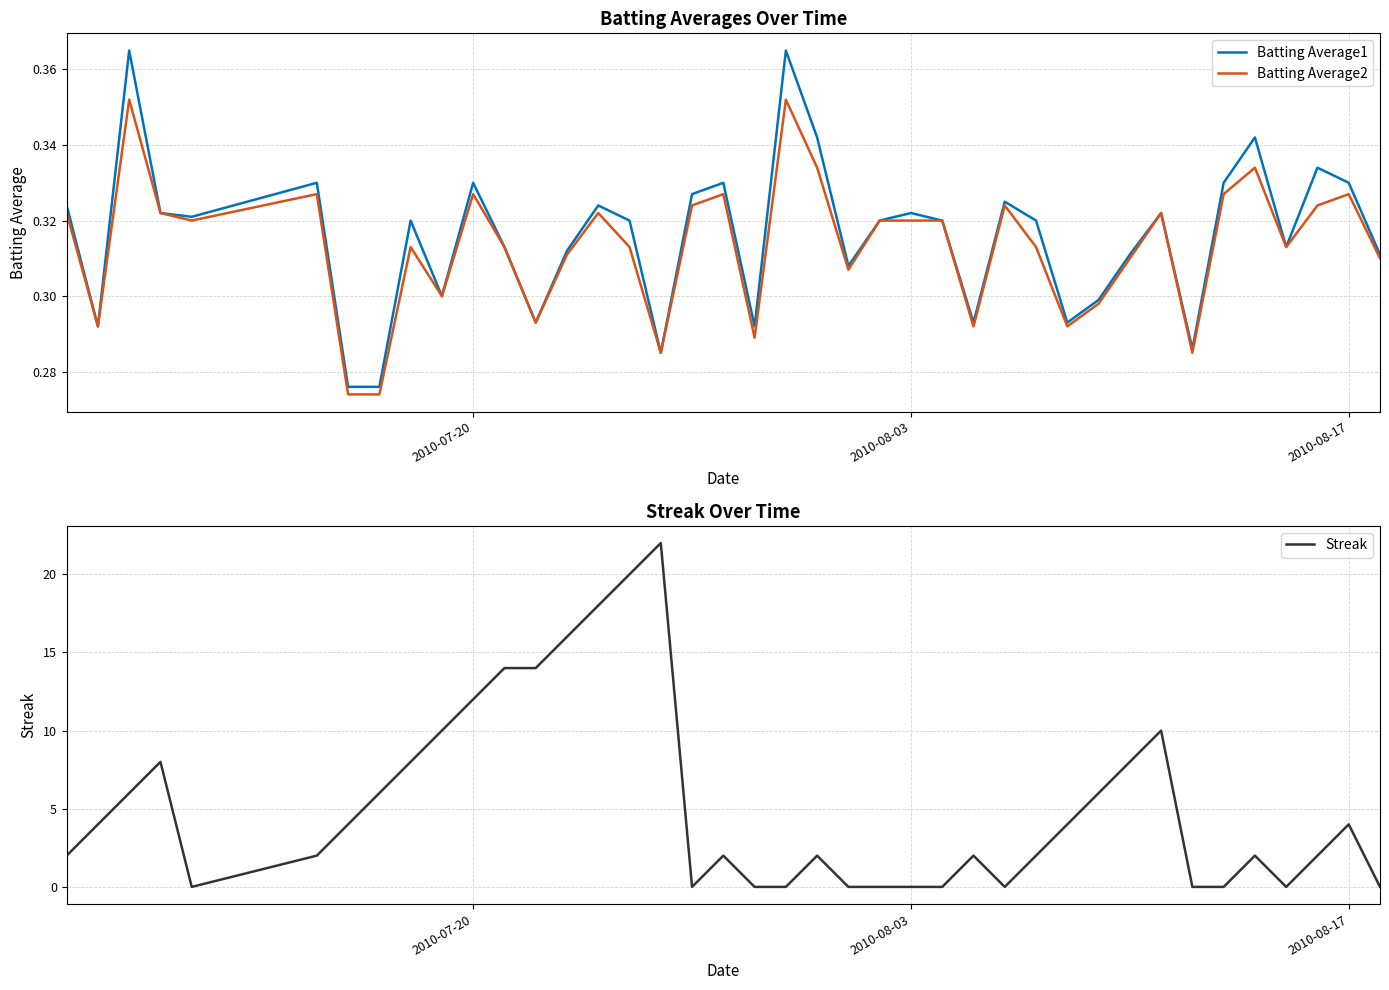

What is the highest value of the Streak series?

22